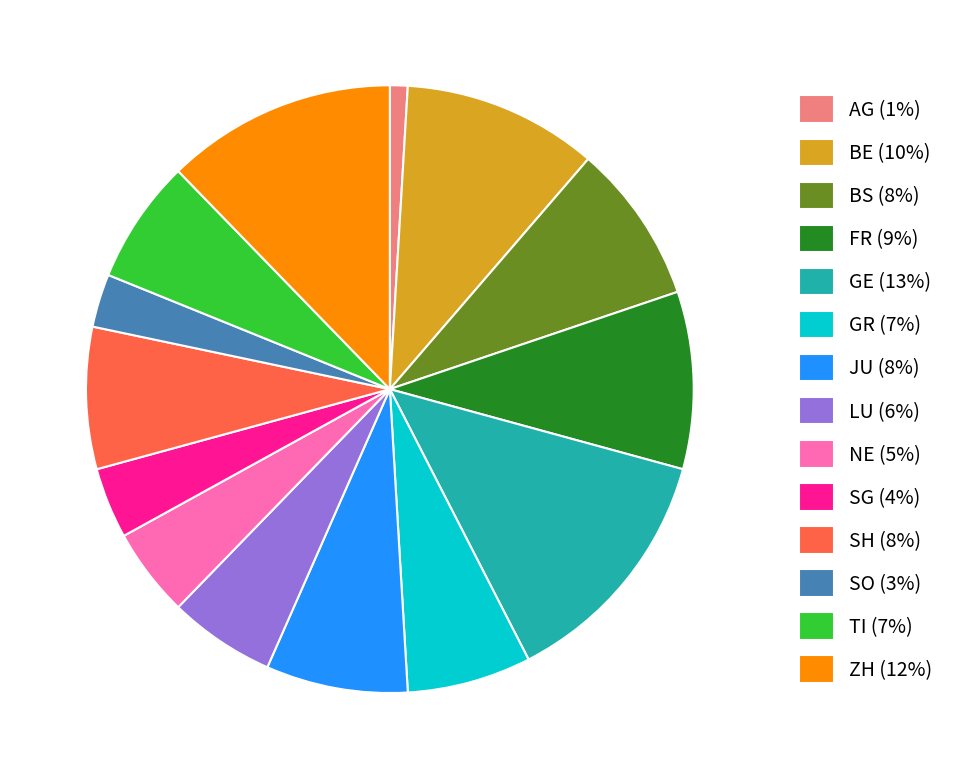

Between JU (8%) and FR (9%), which is larger?

FR (9%)